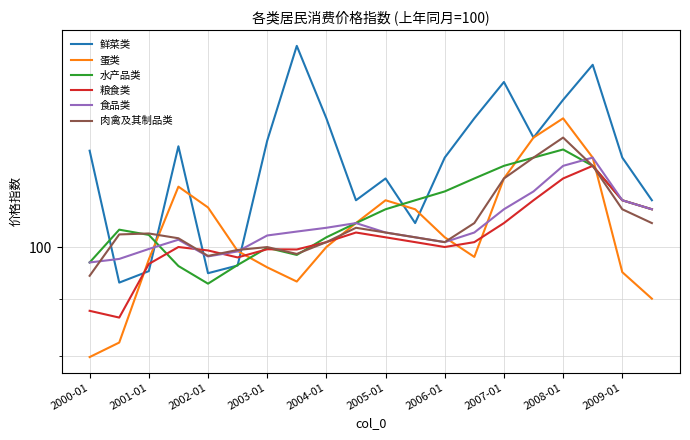

Is it true that 水产品类 equals 115.0 at 13?

True